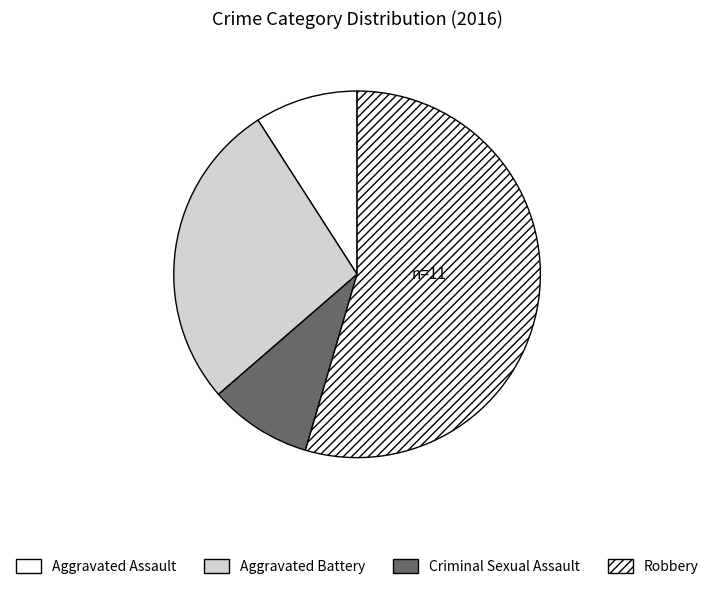

What percentage is NOT represented by Robbery?

45.5%